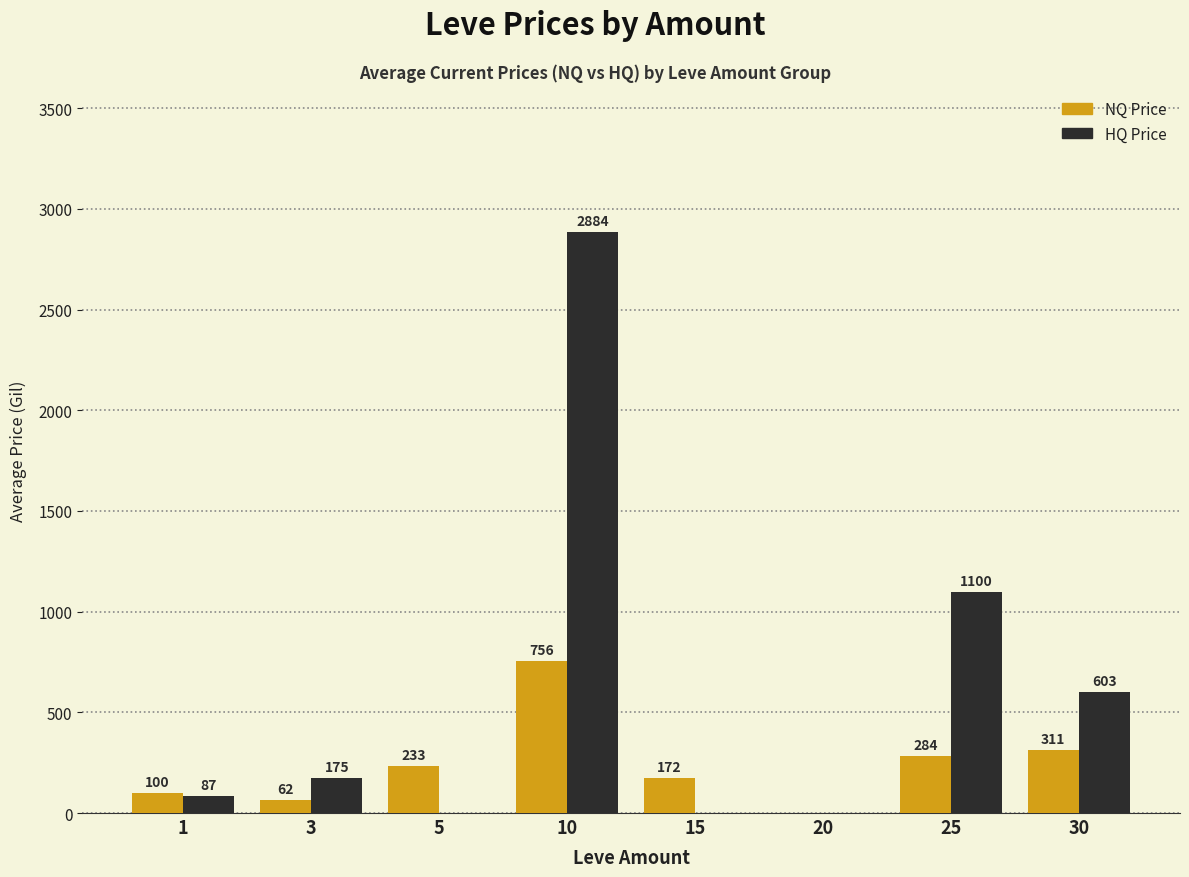

What are all the series names shown in the legend?

NQ Price, HQ Price